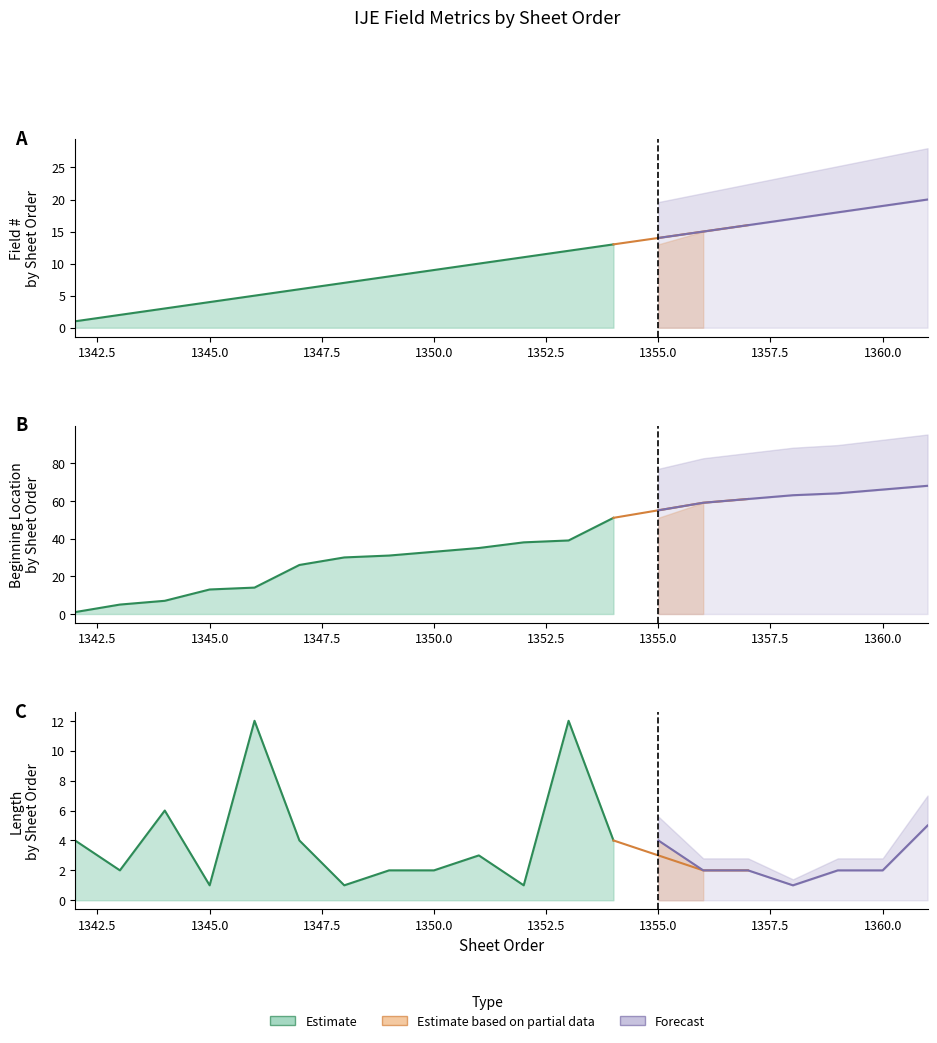

At how many categories does at least one series exceed 14?

15